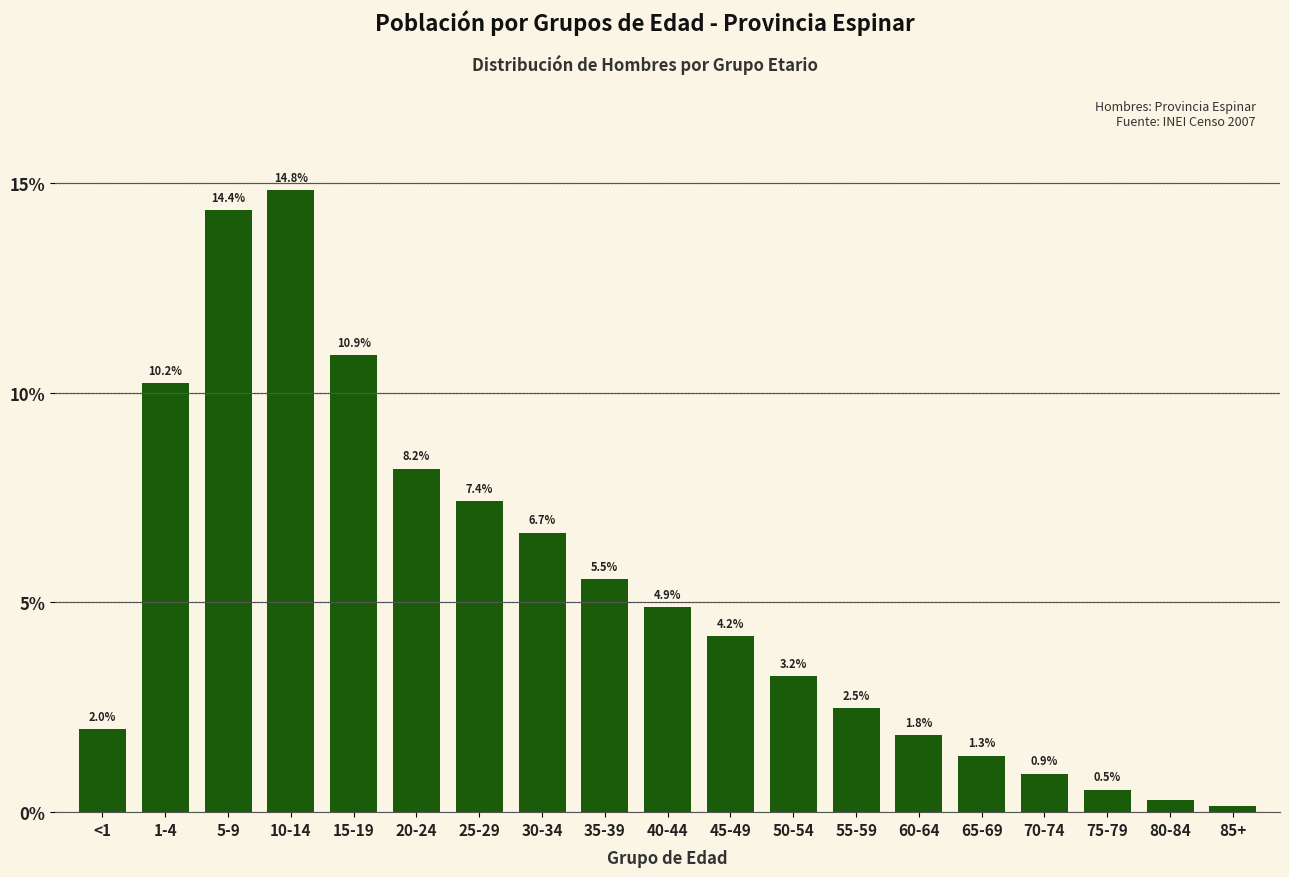

The value at 5-9 is 8.3. True or false?

False